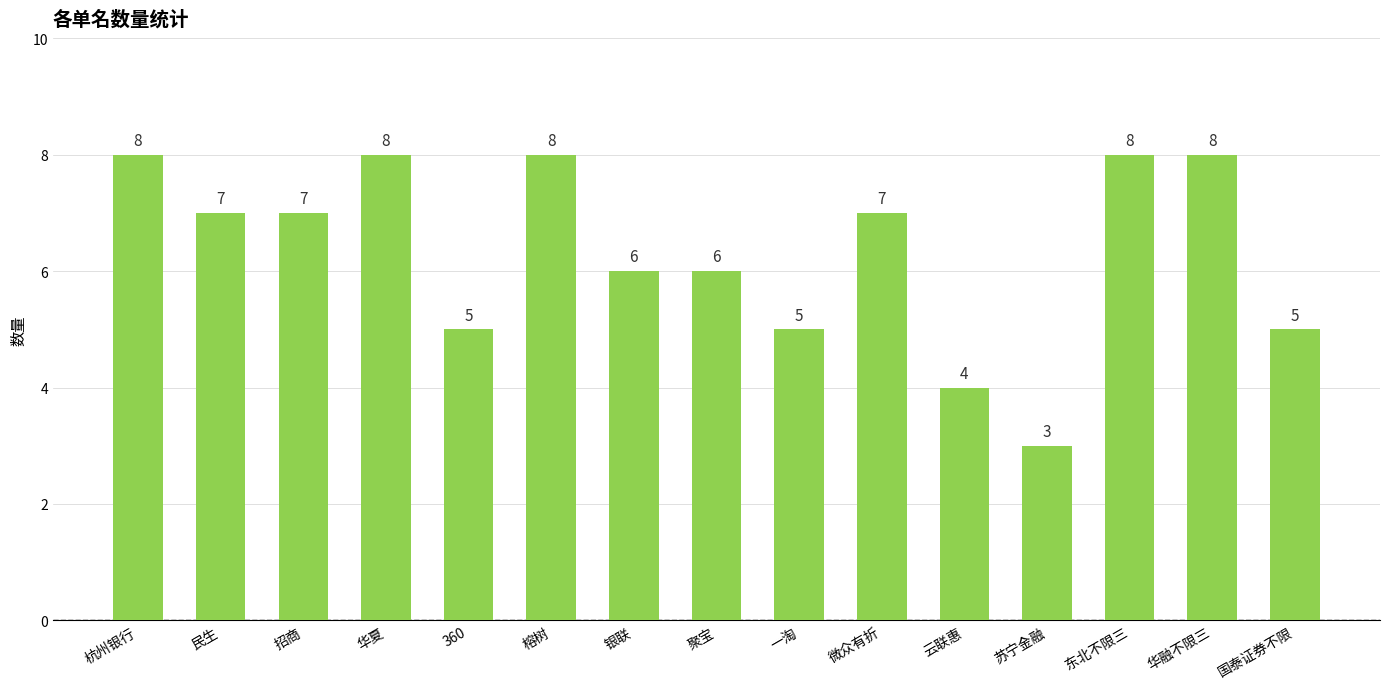

Where does the data first go above 7?

杭州银行